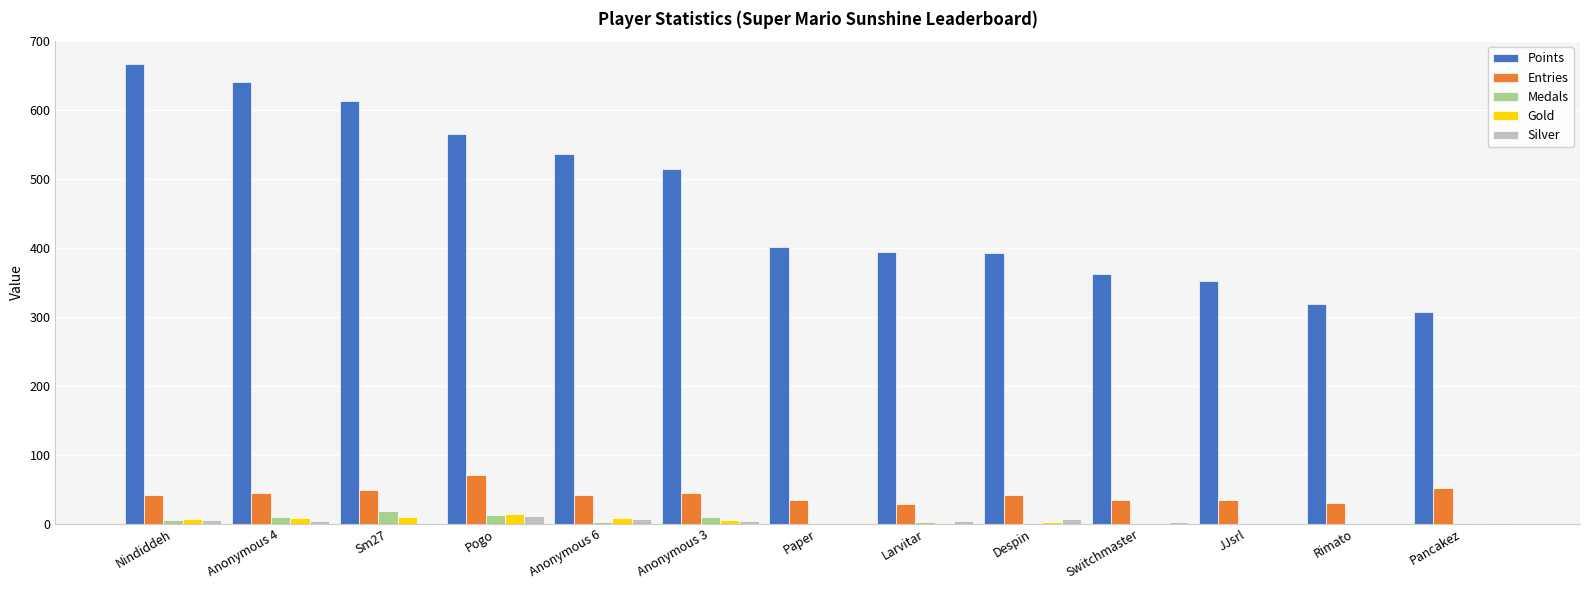

The value of Entries at Pogo is 70. True or false?

True